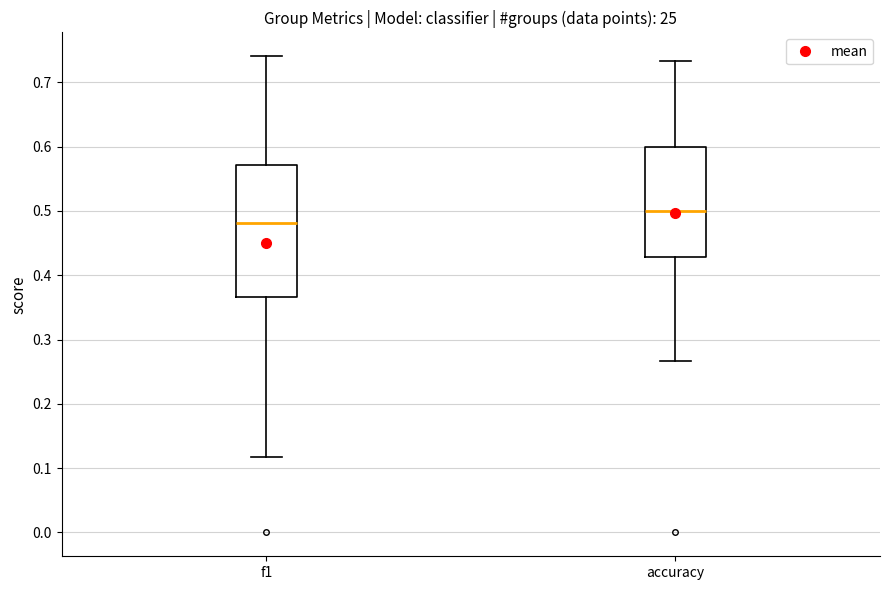

Reading left to right, transcribe this box plot: for each box, give where its median line is, the range the box spans, and where its two whiskers end, as read against the y-axis. The values are not printed on the chart, so give them approximately, as read against the axis.

f1: median 0.48, box 0.37 to 0.57, whiskers 0.12 to 0.74
accuracy: median 0.50, box 0.43 to 0.60, whiskers 0.27 to 0.73